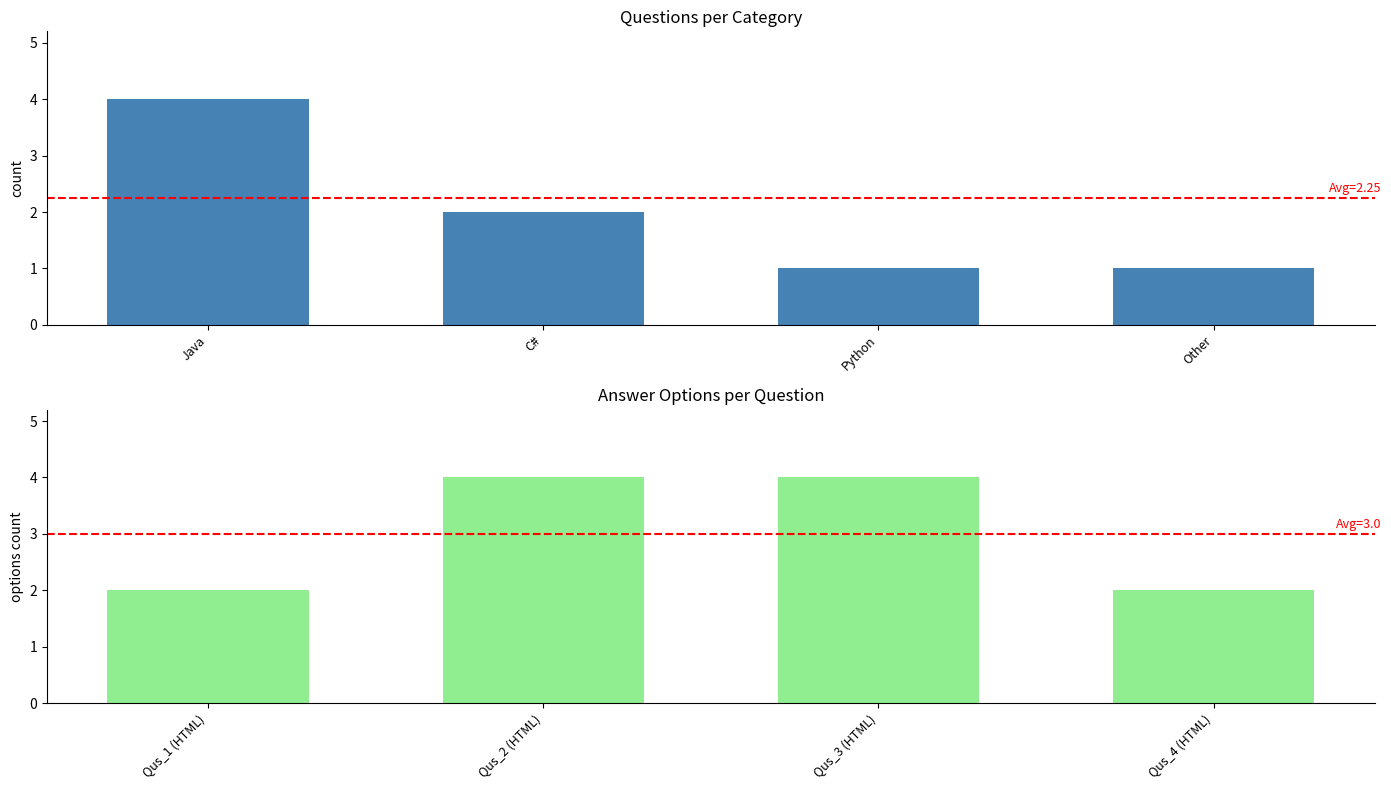

The Answer Options Count series shows 1 at Qus_4 (HTML). True or false?

False